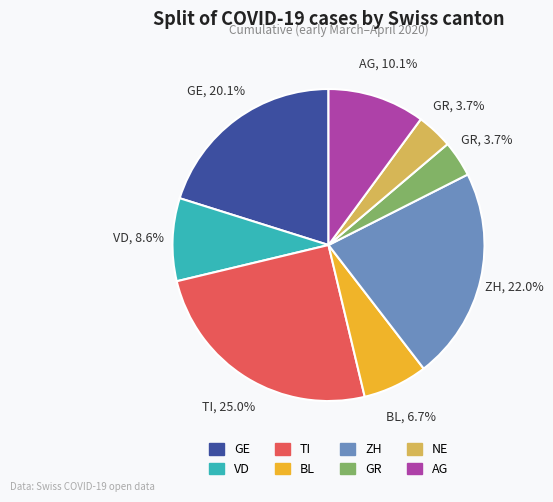

Is there a majority slice in this chart?

No